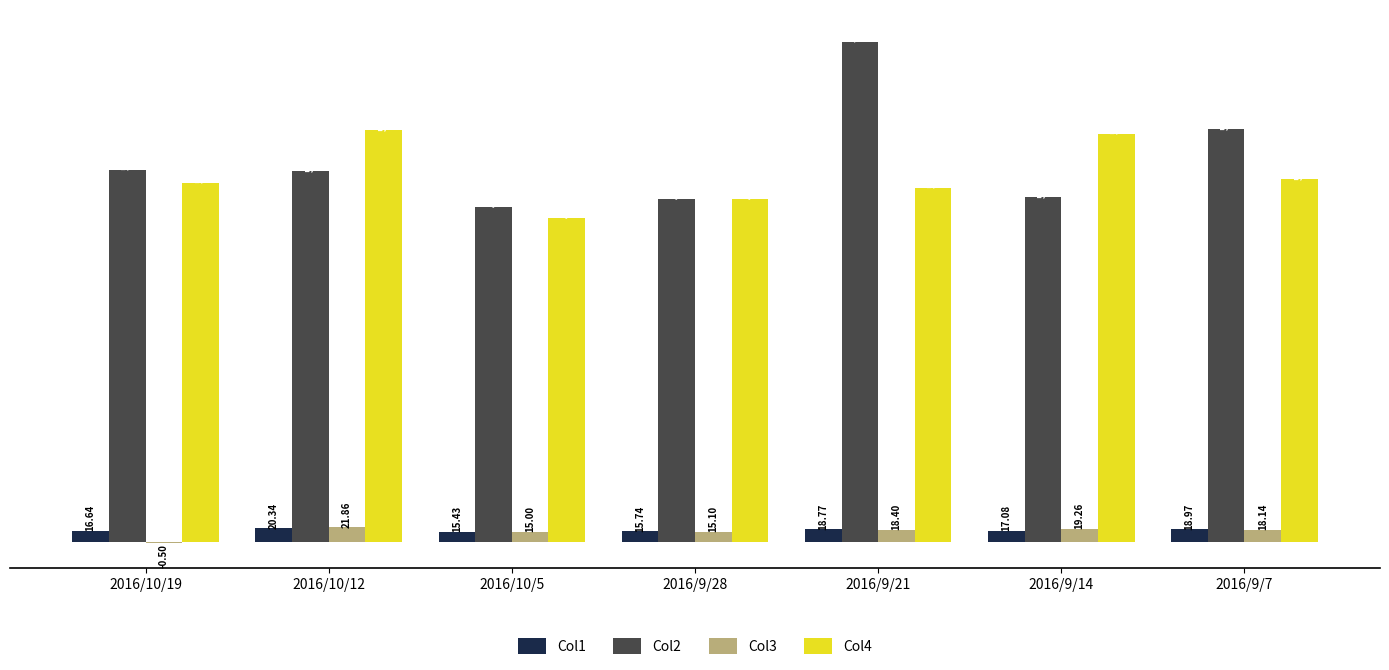

Between 2016/10/12 and 2016/9/21, which series saw the biggest shift?

Col2